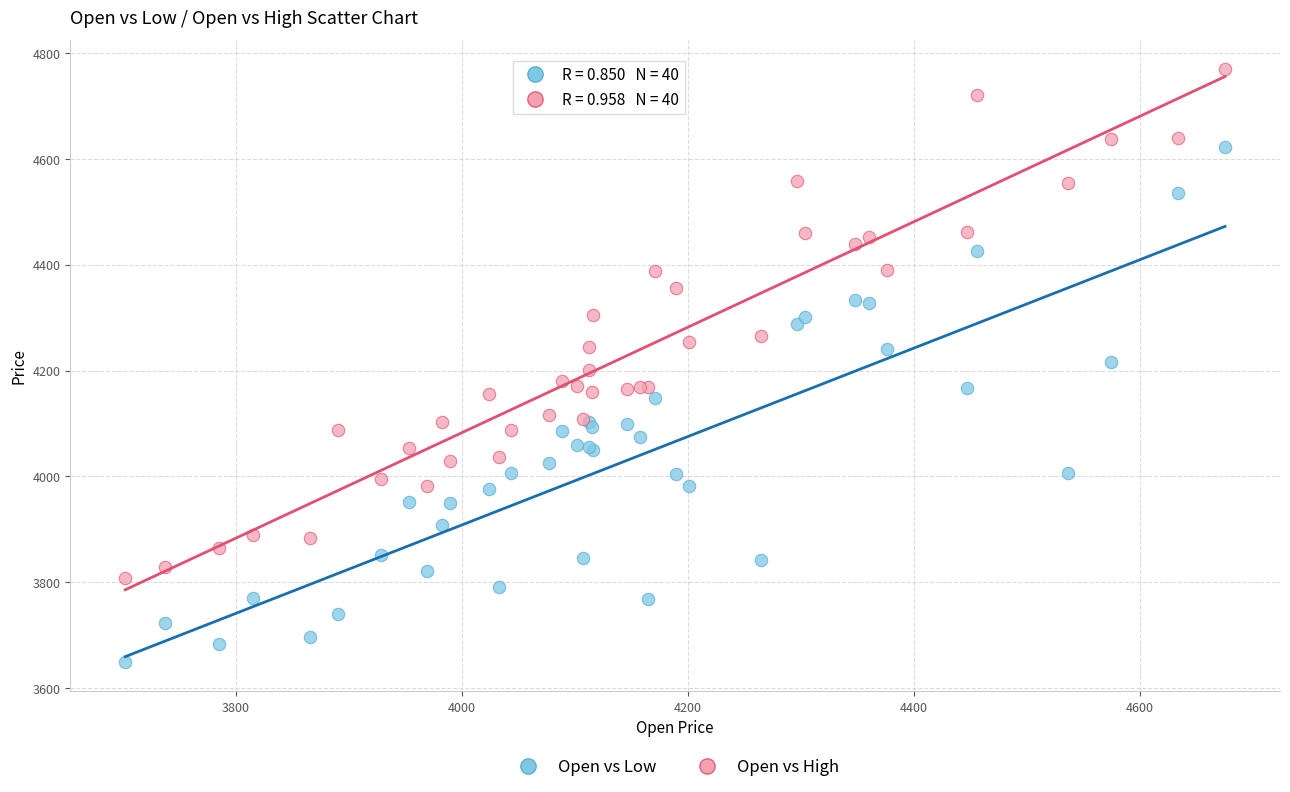

What is the X range (max minus min) for the scatter plot?

972.9